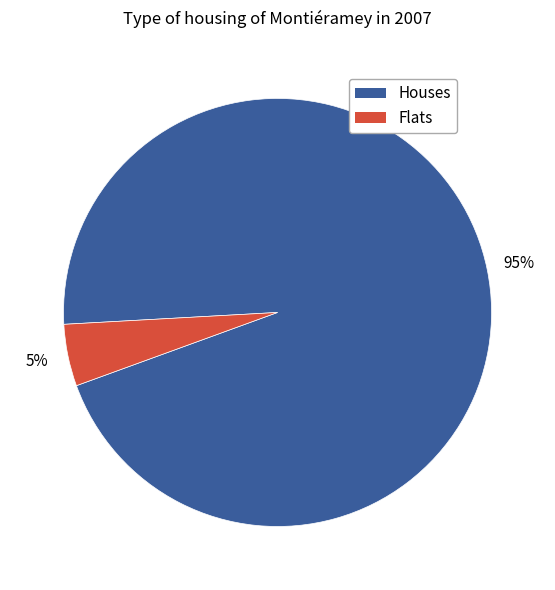

To the nearest percent, what is the average slice percentage?

50%